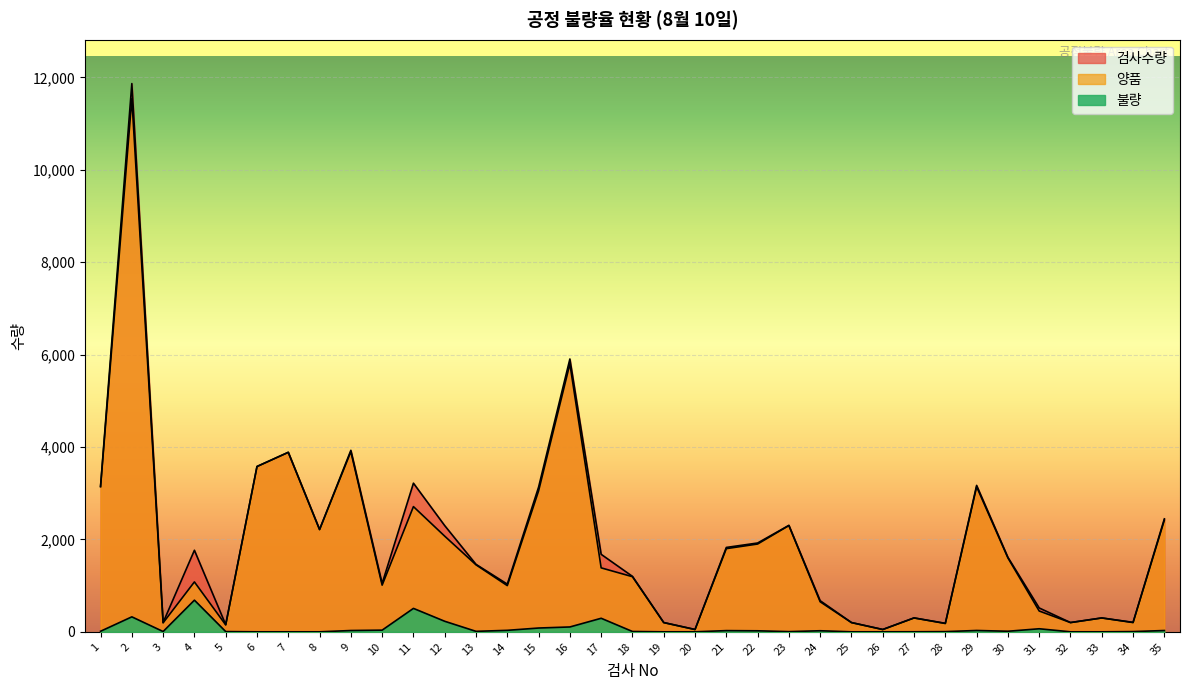

Reading left to right, transcribe all the data shown in this chart.

검사수량: 1=3151	2=11866	3=201	4=1765	5=155	6=3578	7=3885	8=2214	9=3928	10=1046	11=3217	12=2298	13=1460	14=1032	15=3132	16=5905	17=1677	18=1200	19=200	20=50	21=1826	22=1922	23=2304	24=673	25=200	26=50	27=301	28=184	29=3169	30=1612	31=516	32=200	33=300	34=205	35=2445
양품: 1=3139	2=11542	3=195	4=1080	5=150	6=3578	7=3885	8=2214	9=3900	10=1010	11=2710	12=2070	13=1450	14=1000	15=3050	16=5800	17=1384	18=1193	19=200	20=50	21=1800	22=1900	23=2300	24=650	25=200	26=50	27=300	28=180	29=3140	30=1600	31=450	32=200	33=300	34=200	35=2417
불량: 1=12	2=324	3=6	4=685	5=5	6=0	7=0	8=0	9=28	10=36	11=507	12=228	13=10	14=32	15=82	16=105	17=293	18=7	19=0	20=0	21=26	22=22	23=4	24=23	25=0	26=0	27=1	28=4	29=29	30=12	31=66	32=0	33=0	34=5	35=28